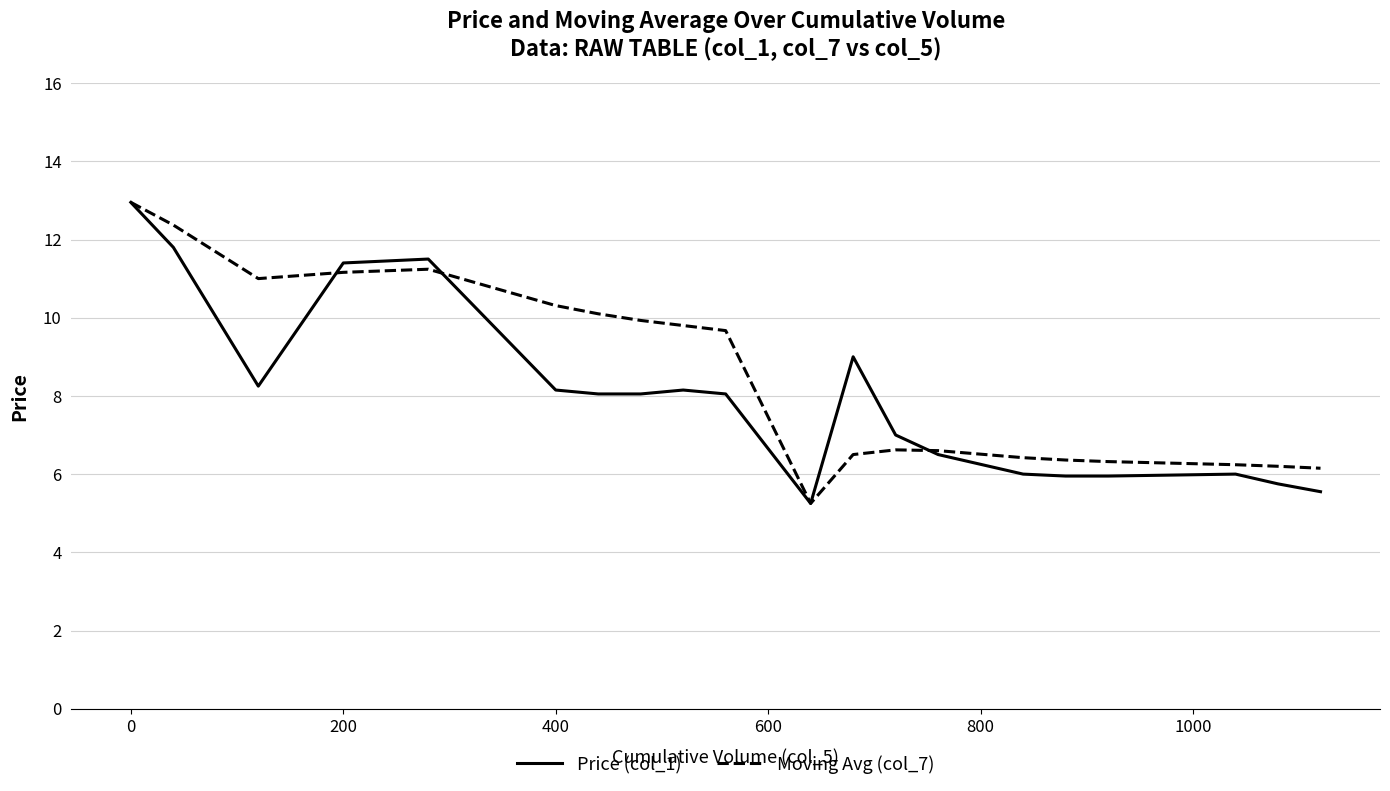

Does the chart display data point markers on the line(s)?

No